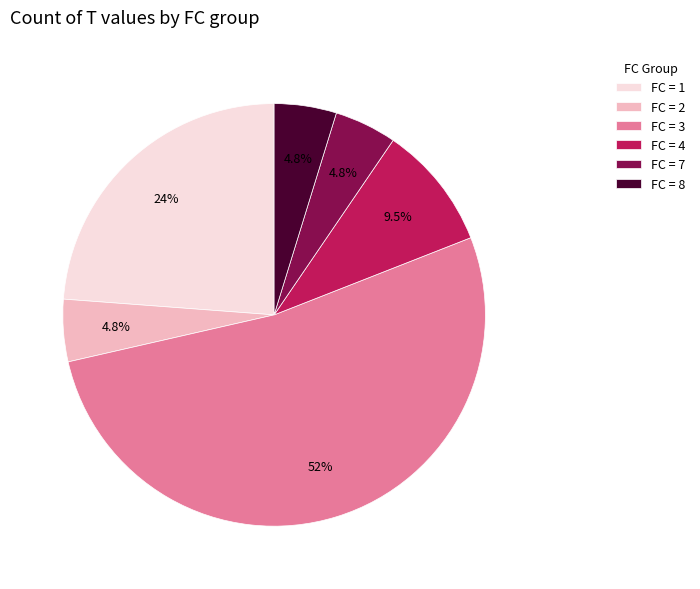

Is there a majority slice in this chart?

Yes